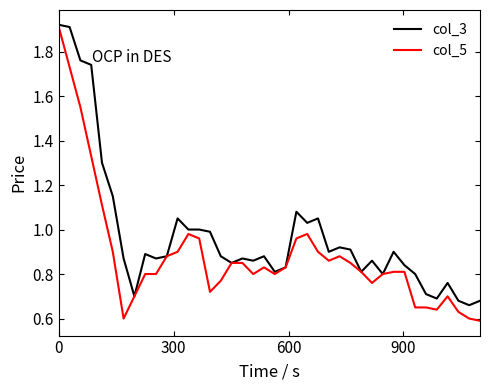

List the series in order of their overall mean, lowest first.

col_5, col_3